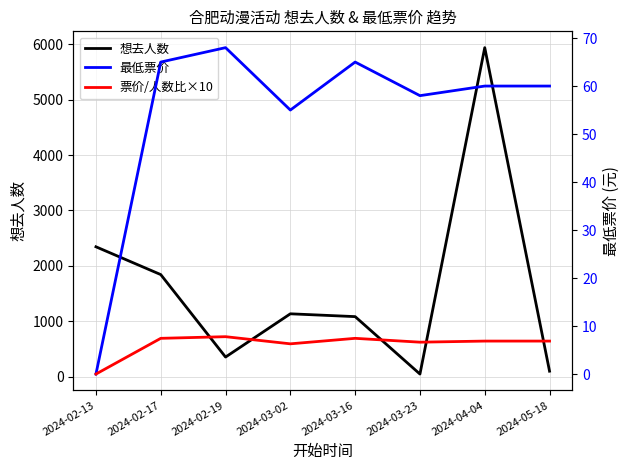

Where is the first local minimum for 最低票价?

2024-03-02